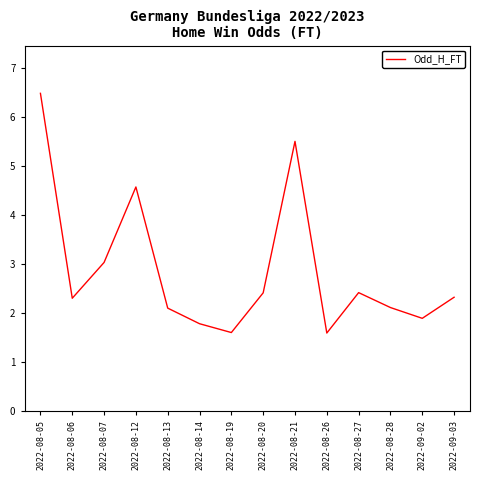

What is the maximum value shown in the chart?

6.5